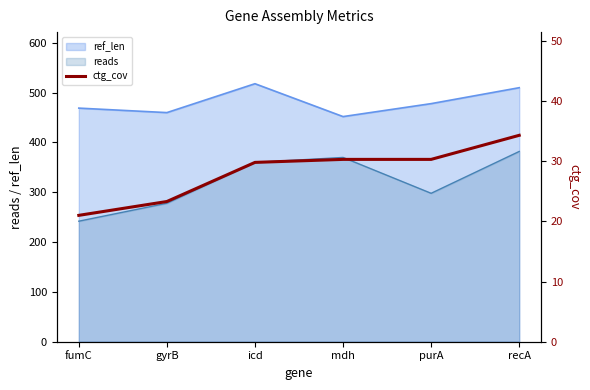

The value of ref_len at purA is 269. True or false?

False